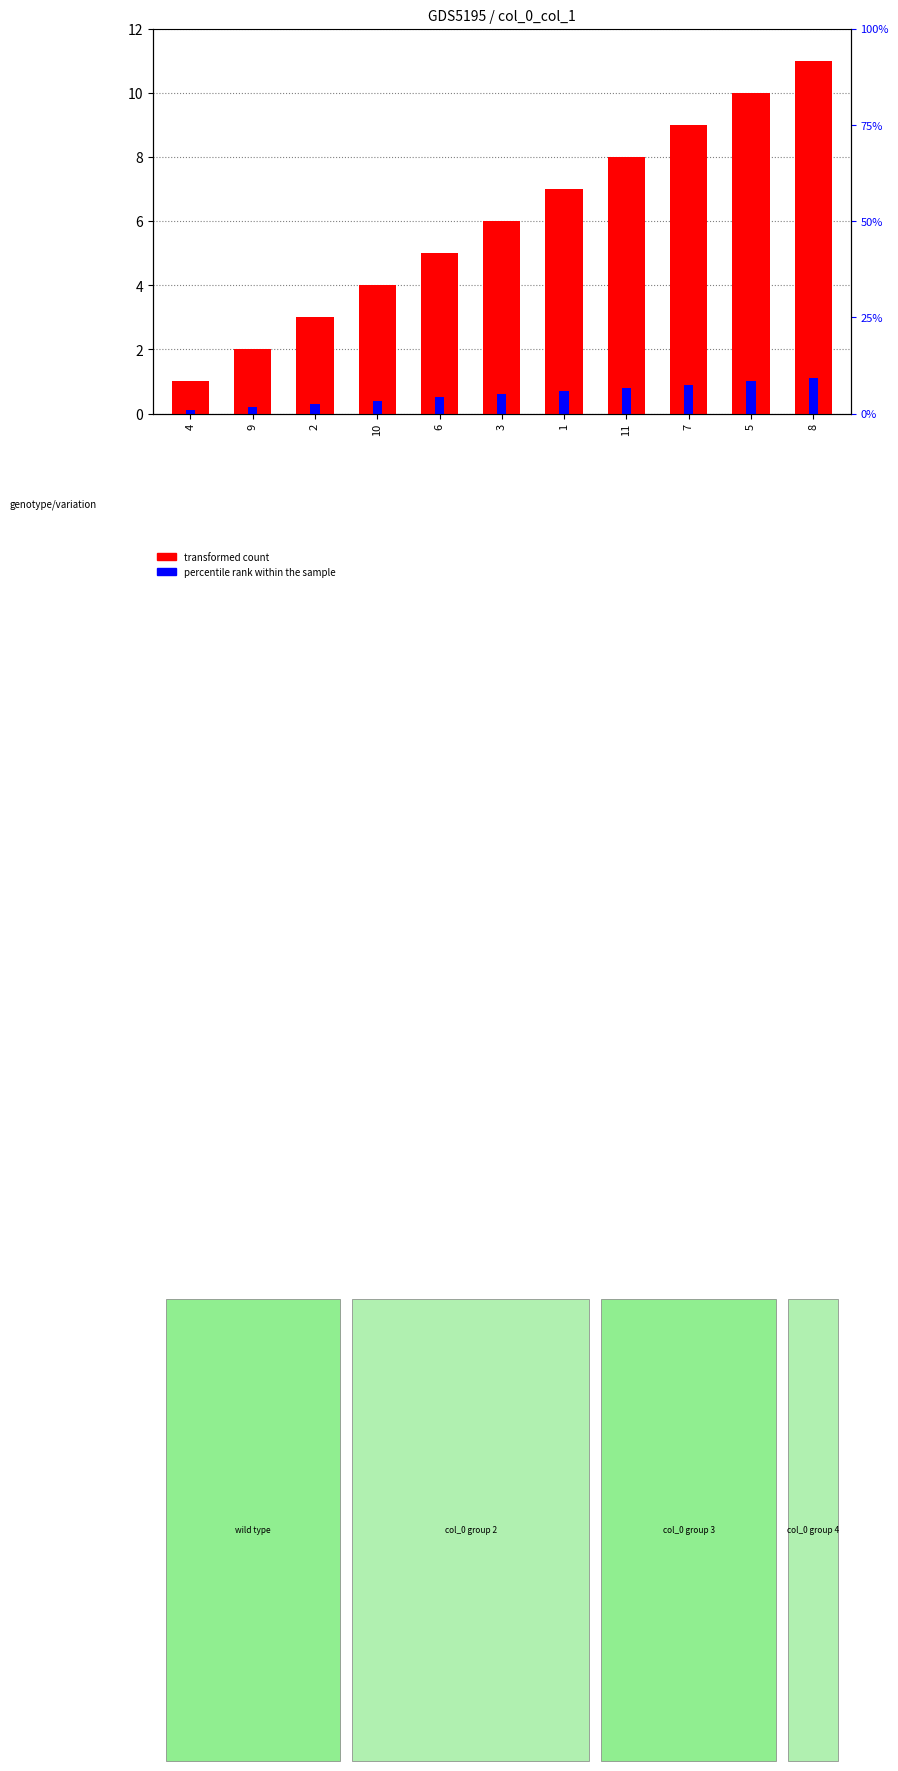

What position from the right is 4?

11